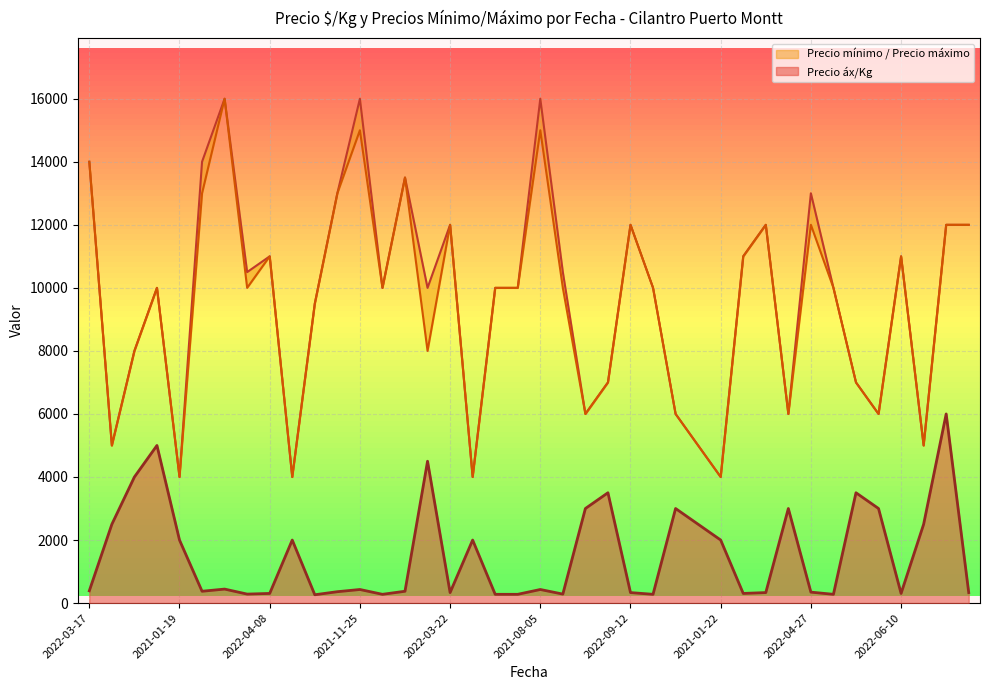

What is the average value of the Precio áx/Kg series?

1541